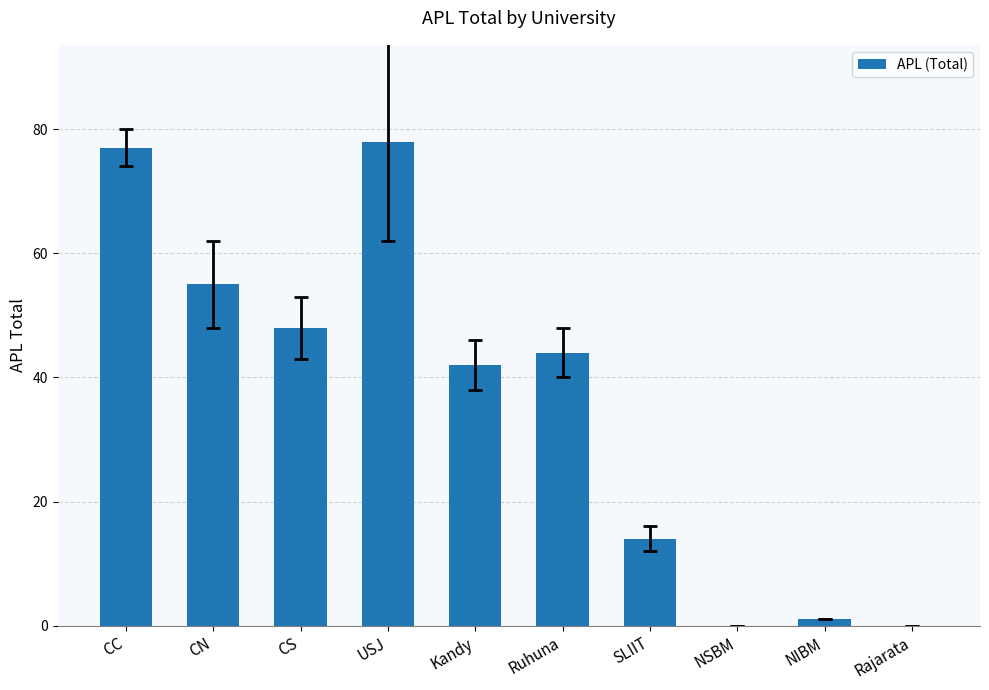

Read the value at CC, to the nearest 10.

80